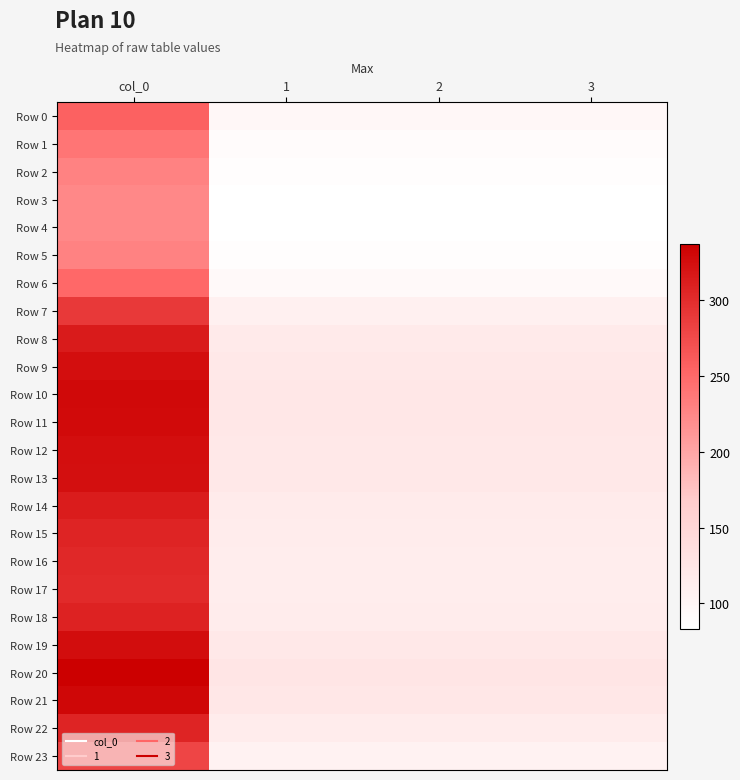

Between col_0 and 1, which series saw the biggest shift?

Row 20